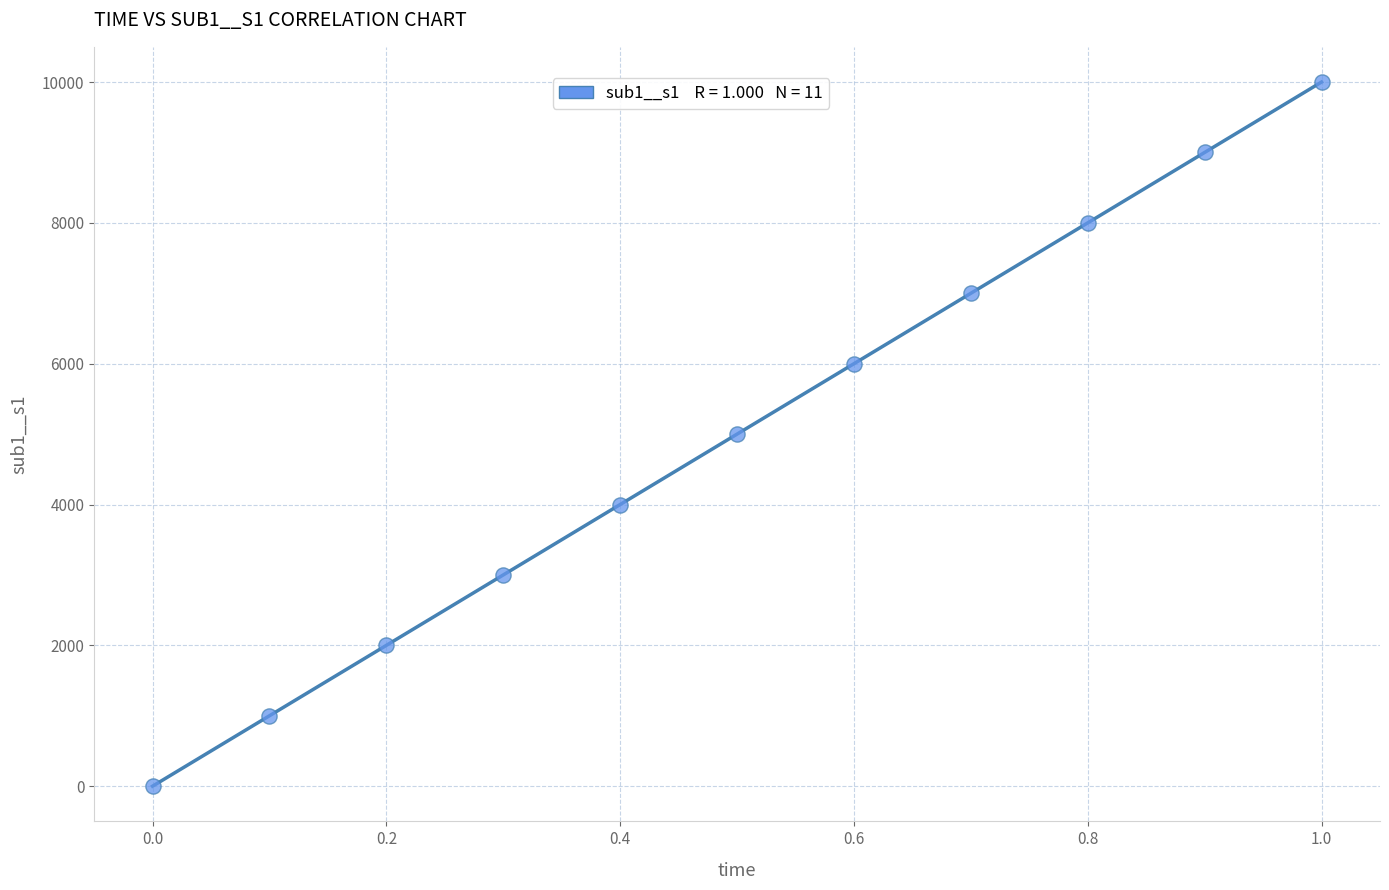

What is the range of Y values (max minus min)?

10000